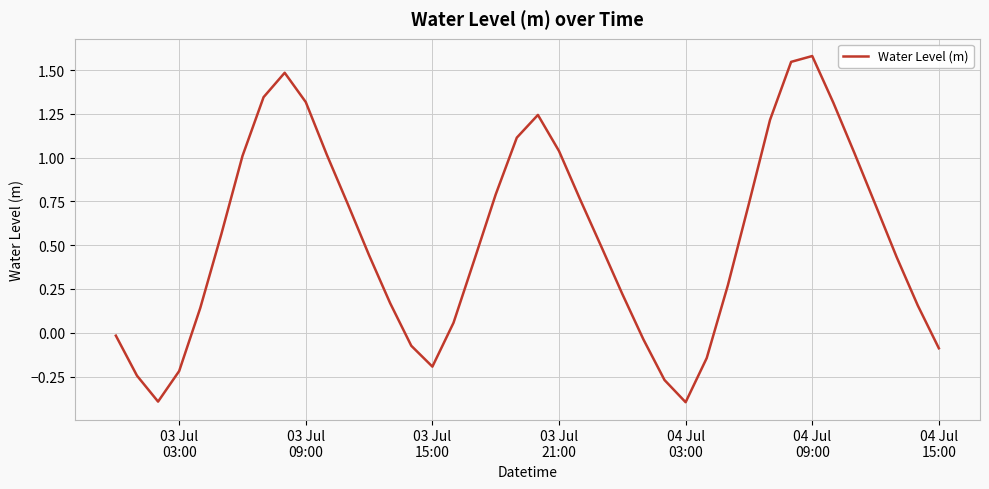

What is the difference between the maximum and minimum values?

2.0